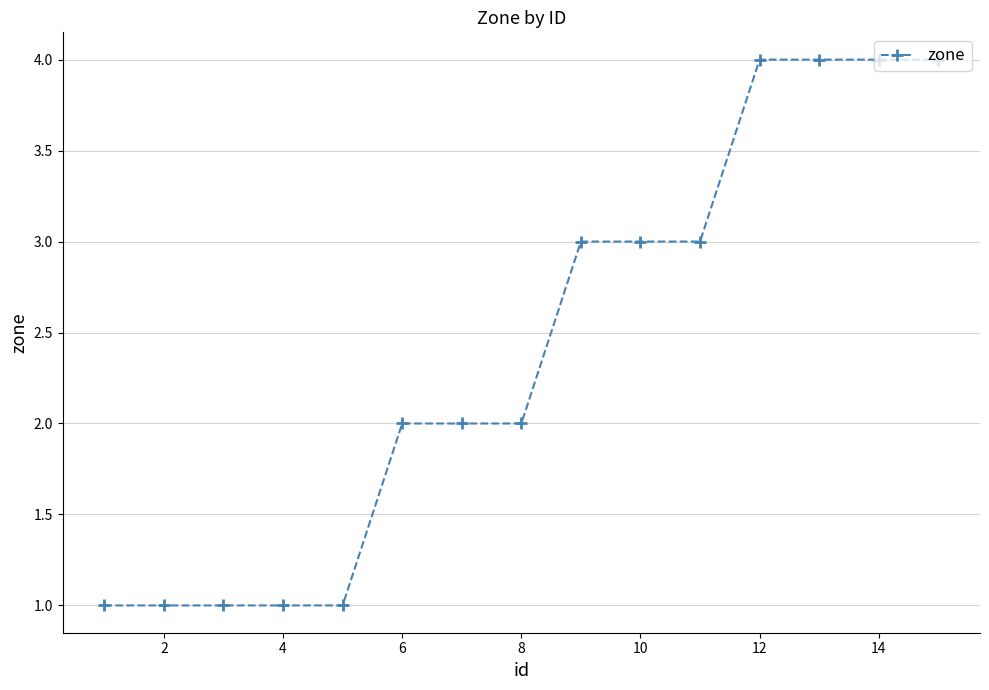

How many series are shown in this chart?

1